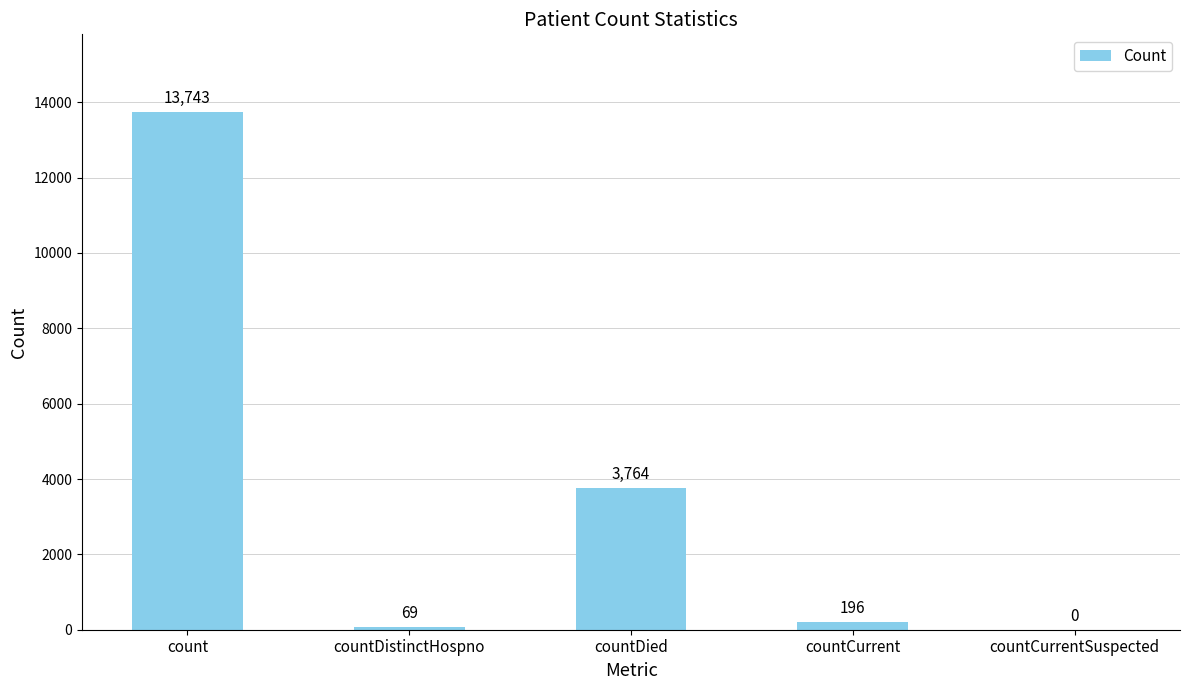

The chart shows a value of 13743 at count. True or false?

True